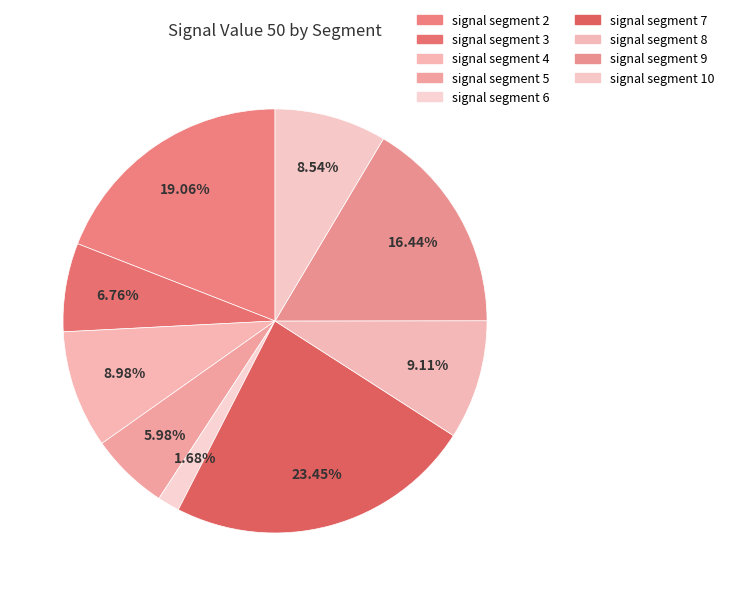

Is signal segment 5 the majority of the pie?

No